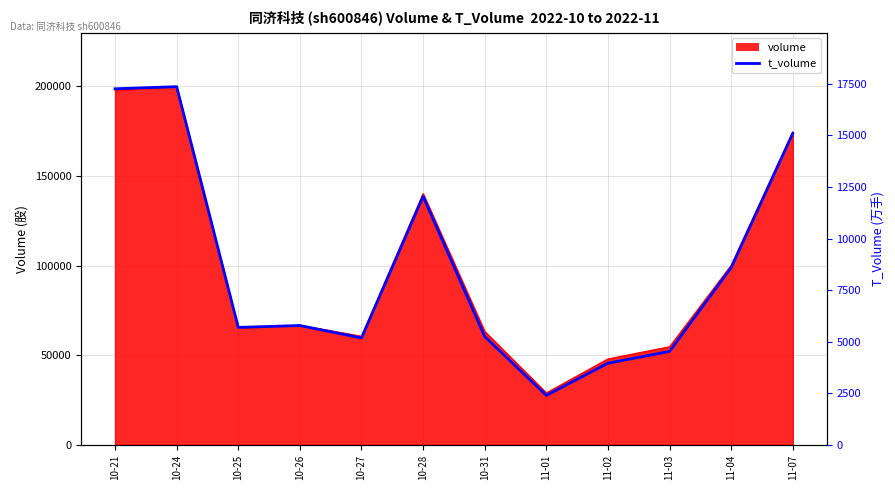

What is the label of the 3rd point from the right?

11-03